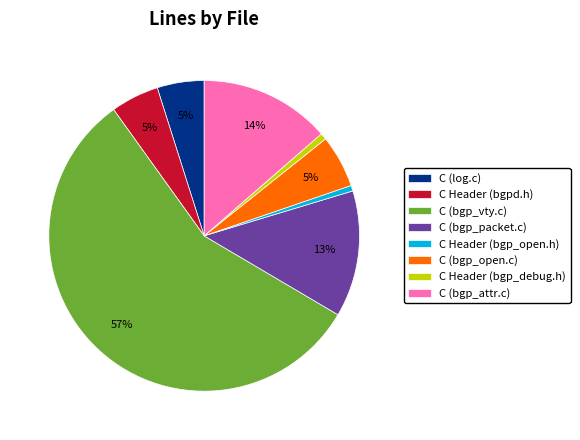

Between C (bgp_vty.c) and C Header (bgp_debug.h), which is larger?

C (bgp_vty.c)